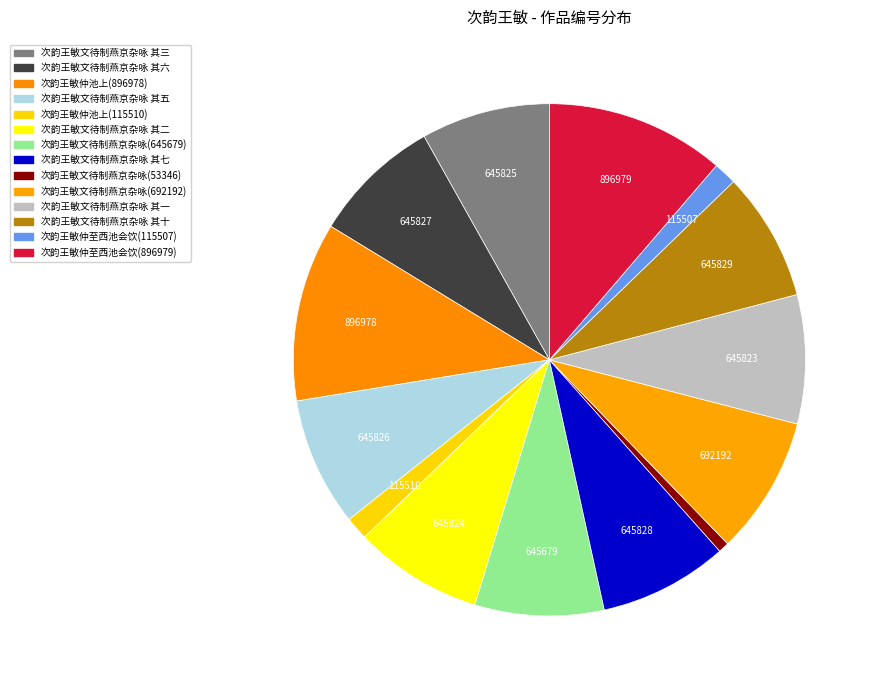

What is the total percentage of 次韵王敏仲至西池会饮(896979) and 次韵王敏文待制燕京杂咏 其十?

19.4%